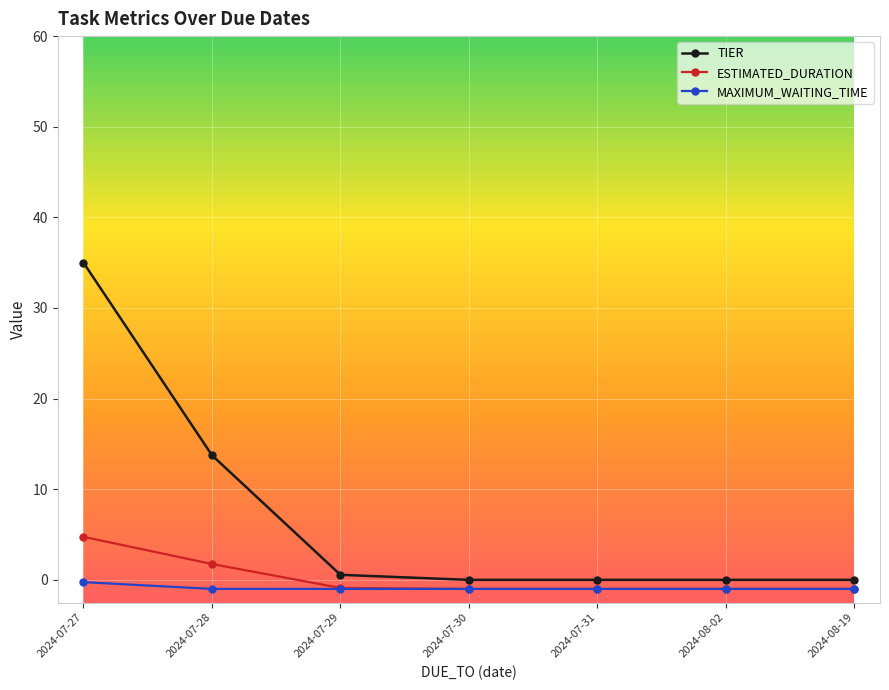

Which series has the widest spread of values?

TIER